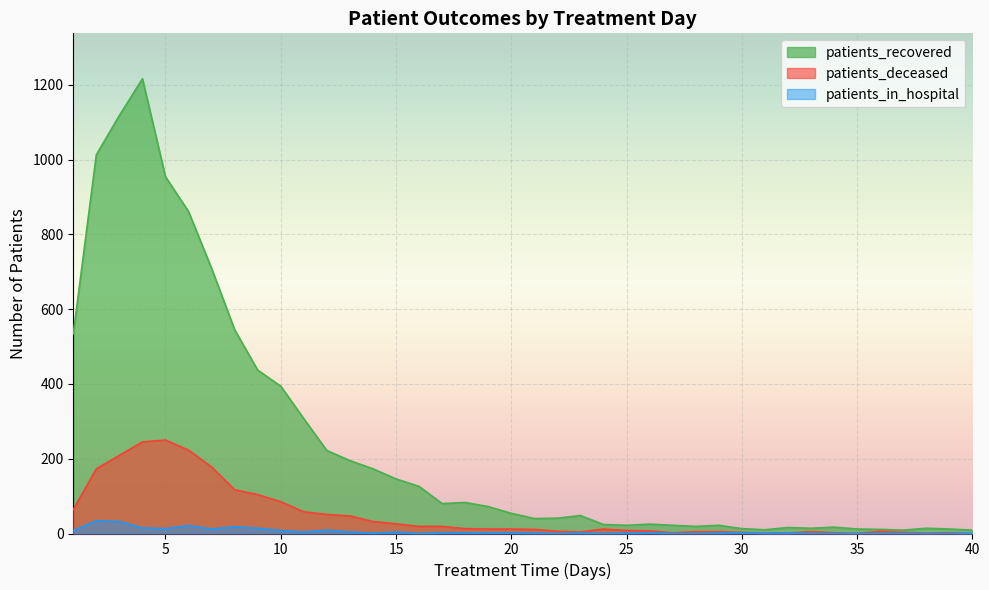

What is the total value across all series at 9?

555